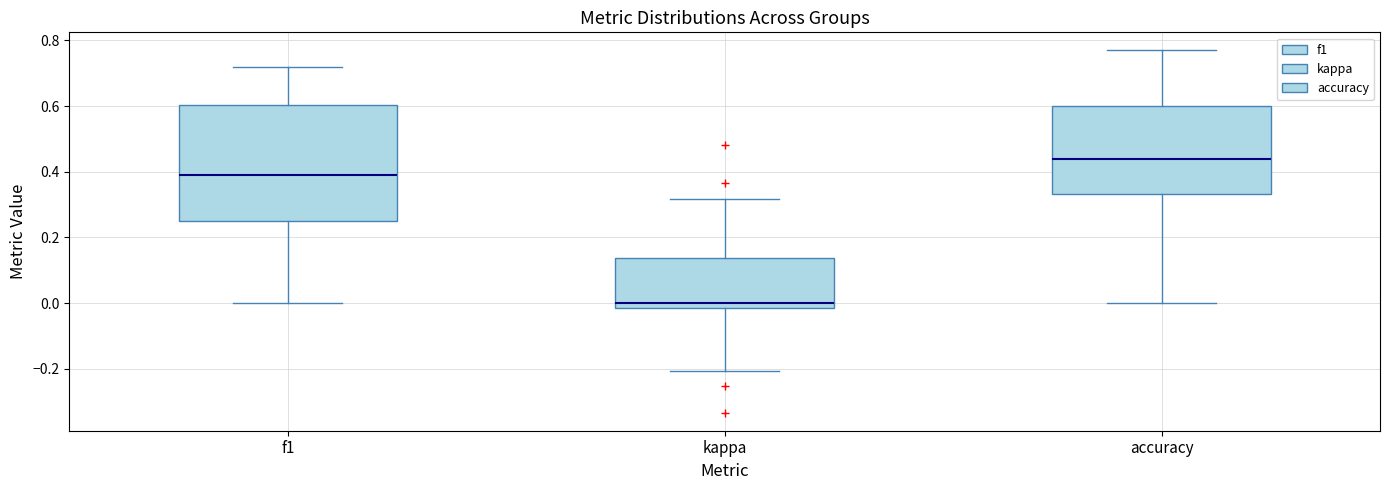

Where is the lower edge of the box for accuracy on the y-axis? The values are not printed on the chart, so give them approximately, as read against the axis.

0.34